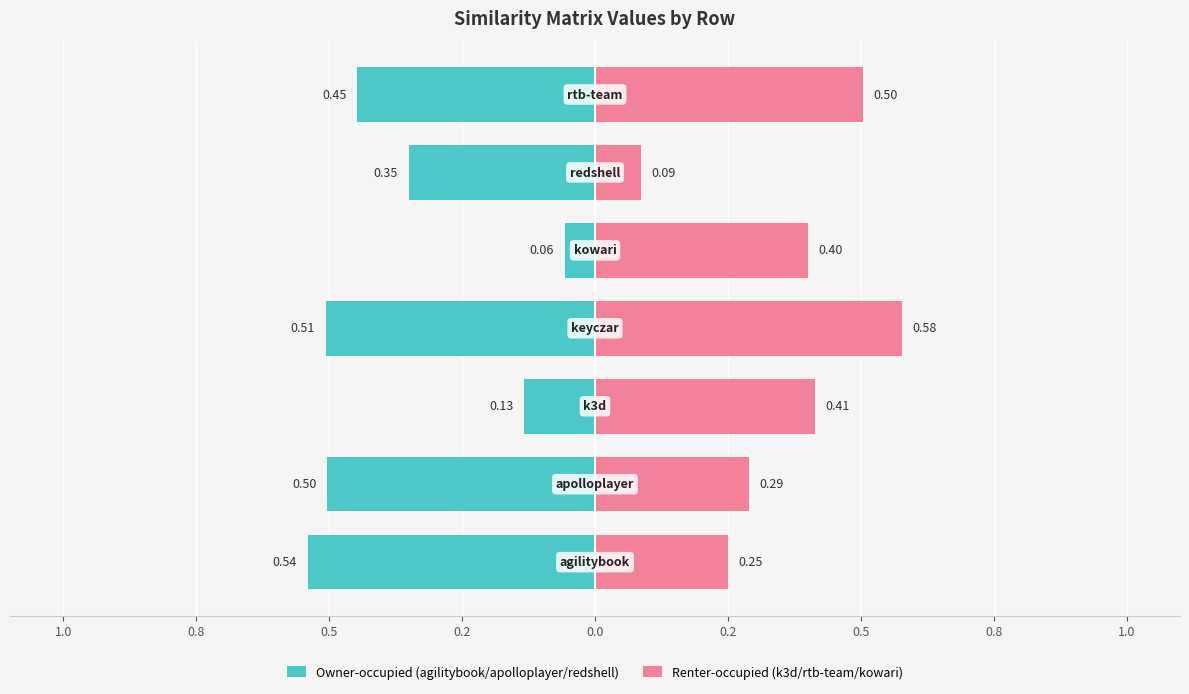

Reading left to right, list all the values displayed in this chart.

Owner-occupied (agilitybook/apolloplayer/redshell): 1.2=-0.5	1.0=-0.5	0.8=-0.1	0.5=-0.5	0.2=-0.1	0.0=-0.4	0.2=-0.4
Renter-occupied (k3d/rtb-team/kowari): 1.2=0.2	1.0=0.3	0.8=0.4	0.5=0.6	0.2=0.4	0.0=0.1	0.2=0.5